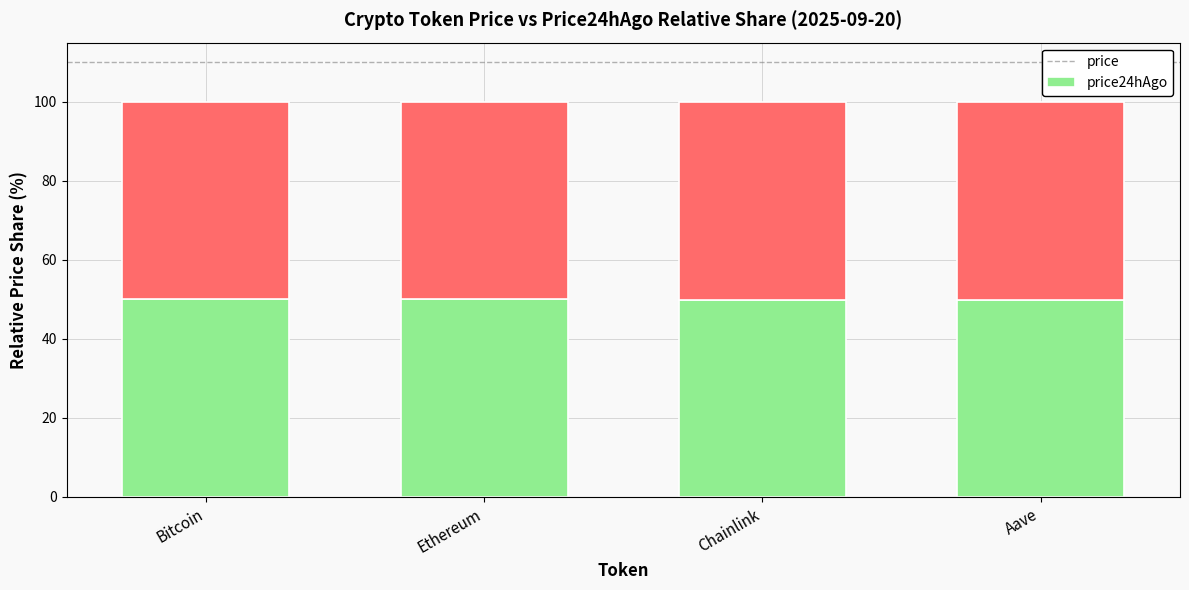

What is the maximum value for price?

50.1